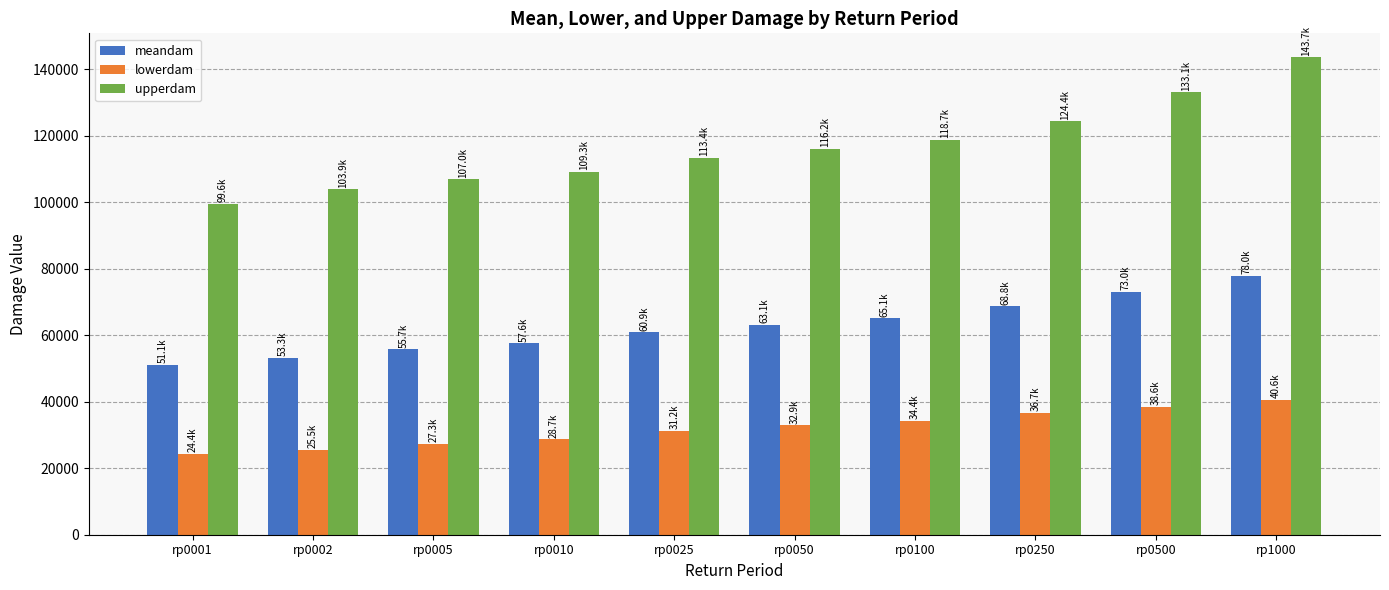

What is the value of the lowerdam bar at the 6th from the left?

32880.6